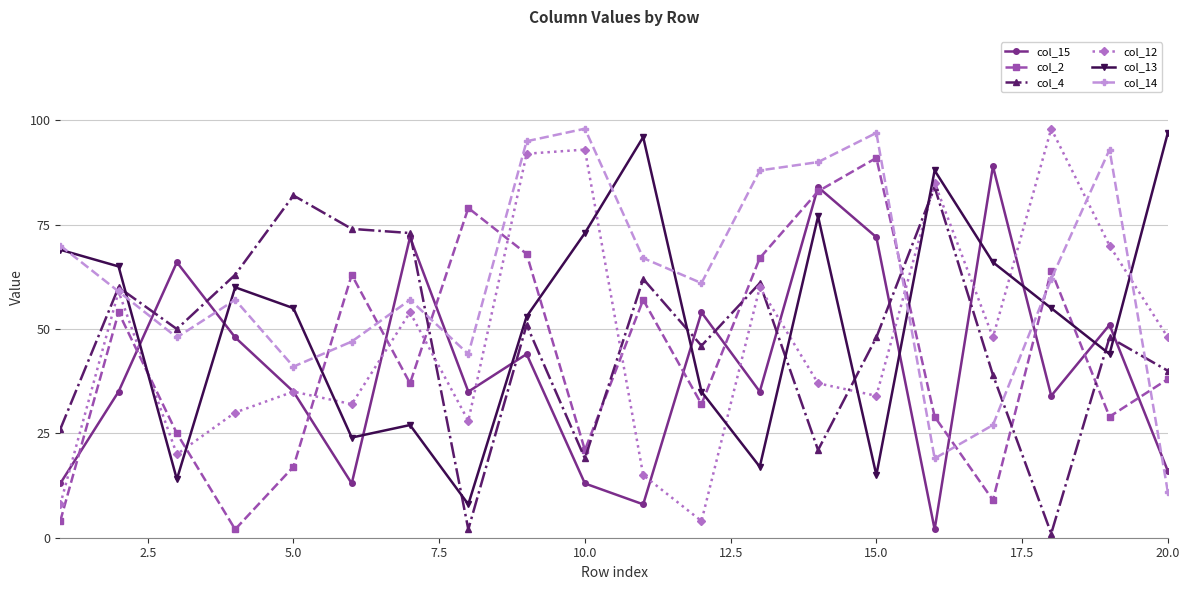

Reading left to right, what are all the values shown in this chart?

col_15: 13	35	66	48	35	13	72	35	44	13	8	54	35	84	72	2	89	34	51	16
col_2: 4	54	25	2	17	63	37	79	68	21	57	32	67	83	91	29	9	64	29	38
col_4: 26	60	50	63	82	74	73	2	51	19	62	46	61	21	48	84	39	1	48	40
col_12: 8	59	20	30	35	32	54	28	92	93	15	4	60	37	34	85	48	98	70	48
col_13: 69	65	14	60	55	24	27	8	53	73	96	35	17	77	15	88	66	55	44	97
col_14: 70	59	48	57	41	47	57	44	95	98	67	61	88	90	97	19	27	62	93	11